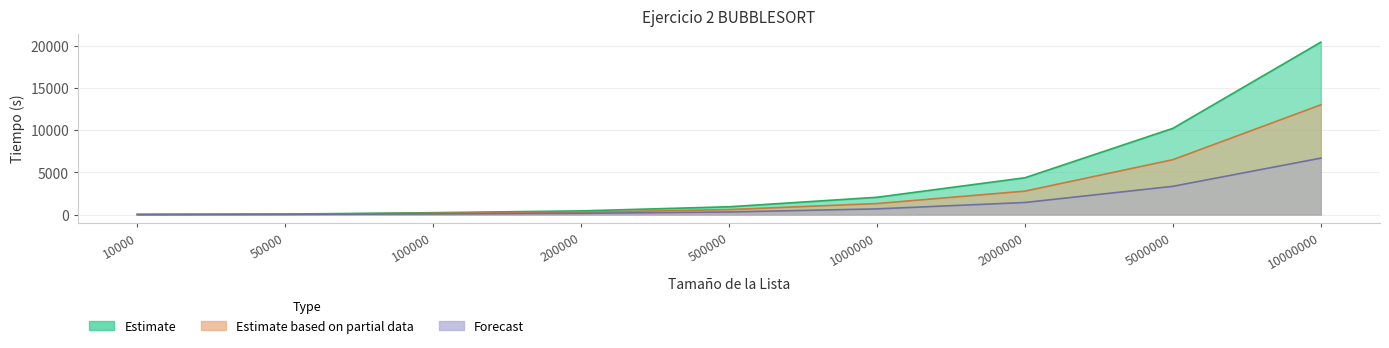

Reading left to right, what are all the values shown in this chart?

2.1	53.9	220.5	434.0	921.5	2051.3	4369.8	10246.1	20491.3